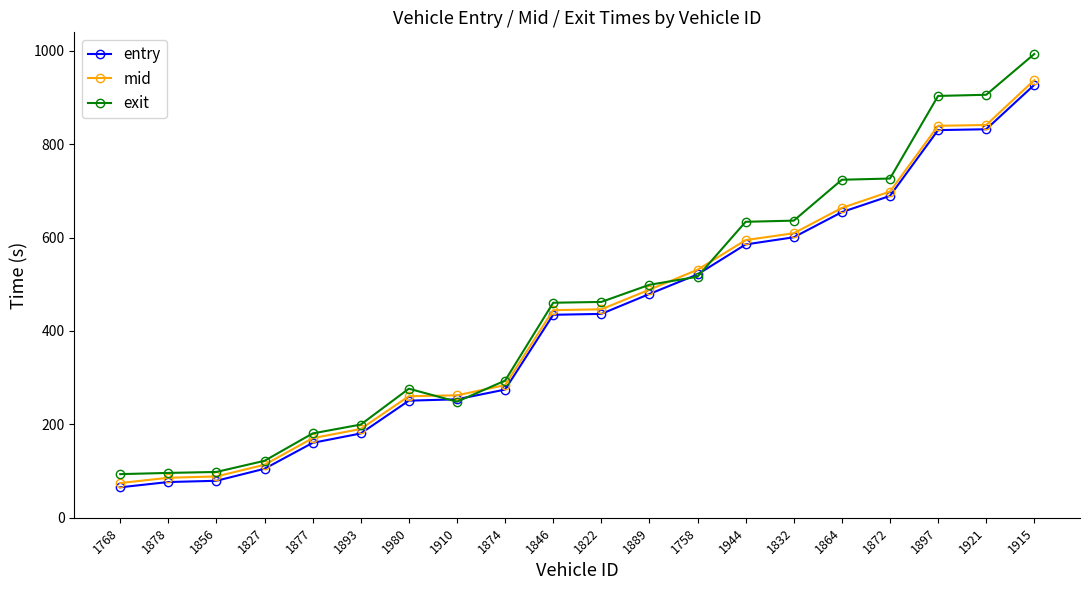

What is the total value across all series at 1915?

2857.2